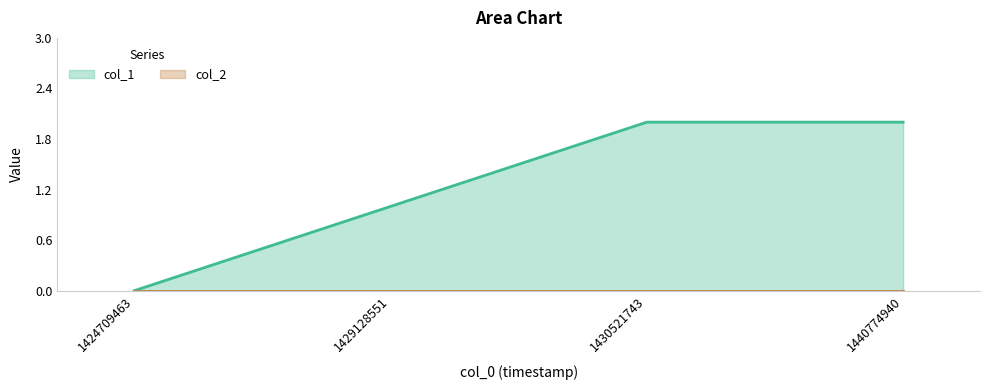

What is the sum of the values at 1424709463 and 1430521743?

2